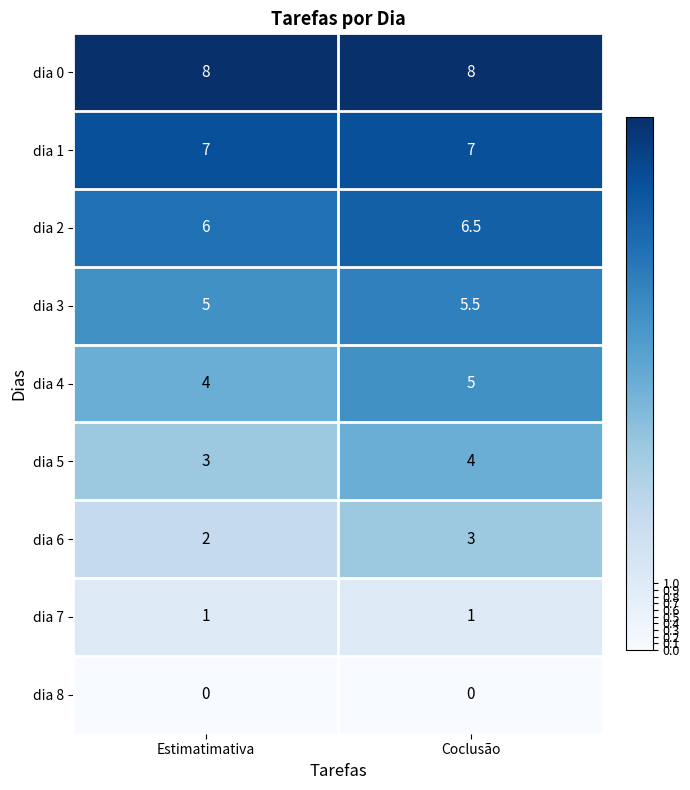

How many series are shown in this chart?

9